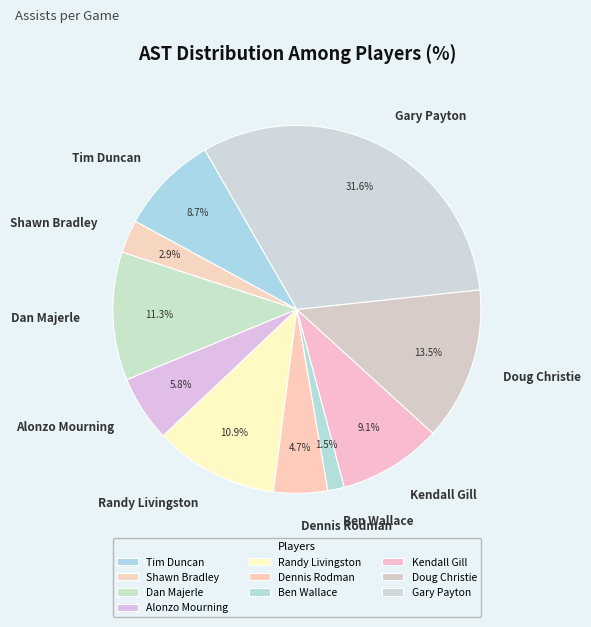

To the nearest percent, what portion does Kendall Gill represent?

9%